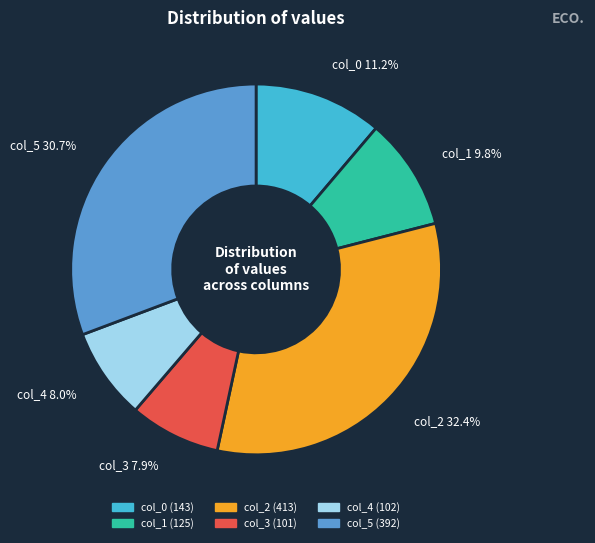

Does col_1 account for over 50% of the chart?

No